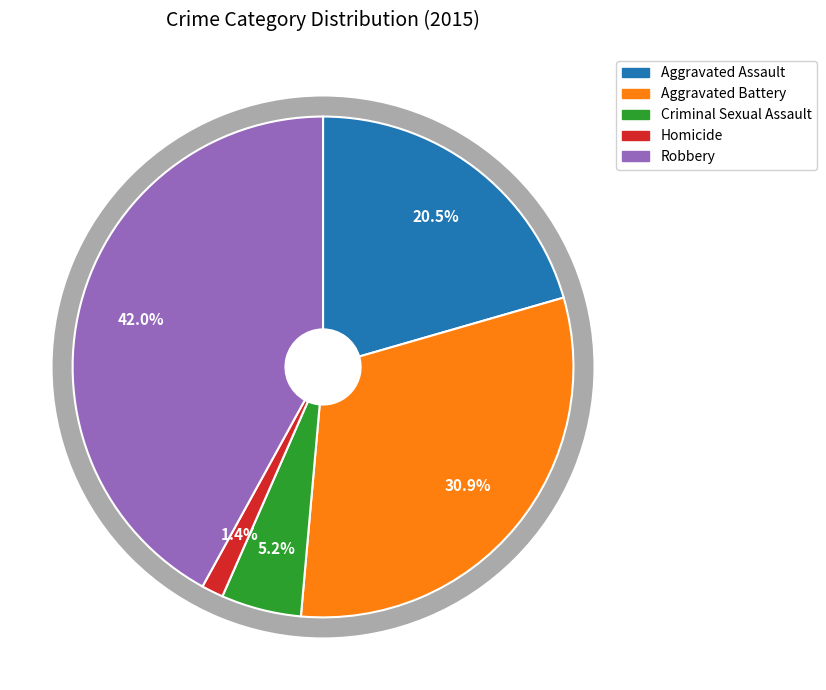

What percentage is NOT represented by Aggravated Battery?

69.1%